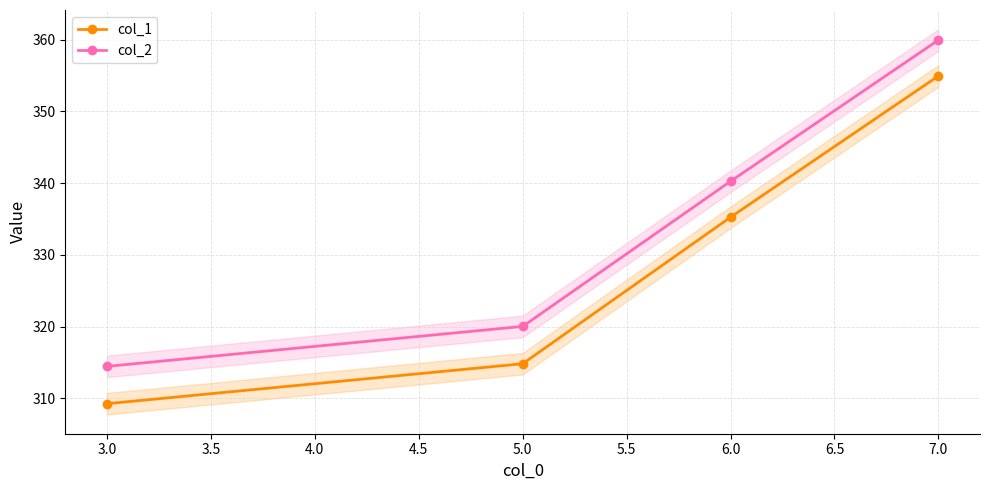

What is the minimum value for col_1?

309.3